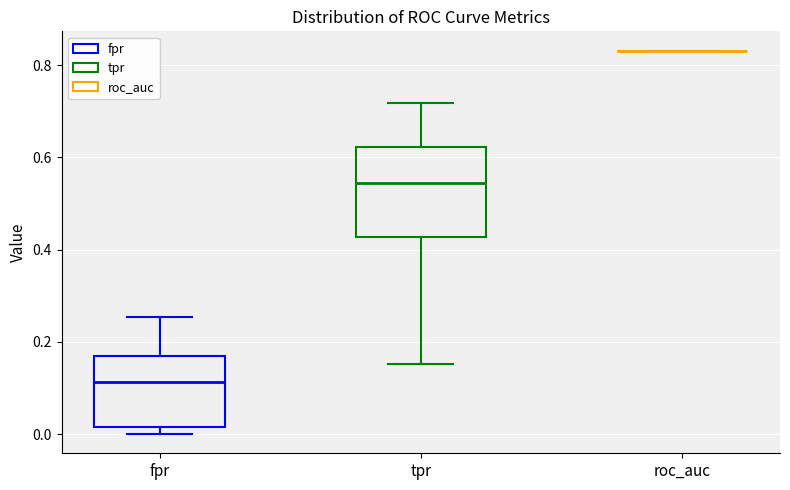

Reading left to right, read every box against the y-axis: the position of its median line, the range the box covers, and the ends of its whiskers. The values are not printed on the chart, so give them approximately, as read against the axis.

fpr: median 0.12, box 0.02 to 0.16, whiskers 0.00 to 0.26
tpr: median 0.54, box 0.42 to 0.62, whiskers 0.16 to 0.72
roc_auc: box collapsed to a line at 0.84, whiskers 0.84 to 0.84